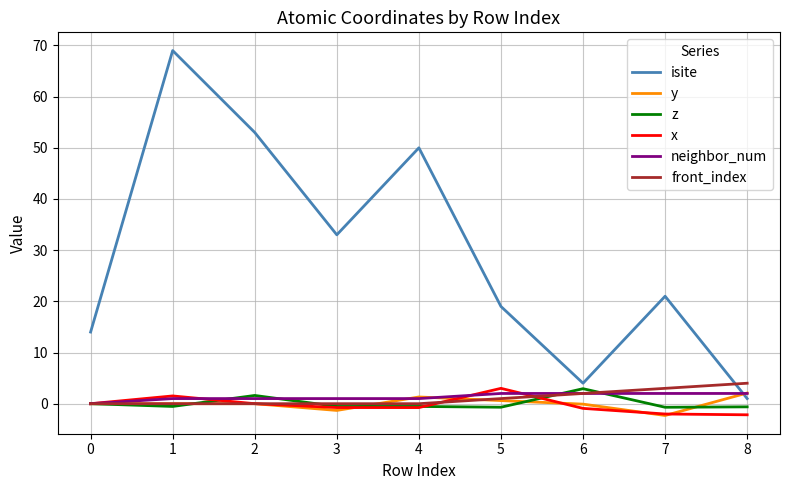

What is the maximum value for z?

2.9